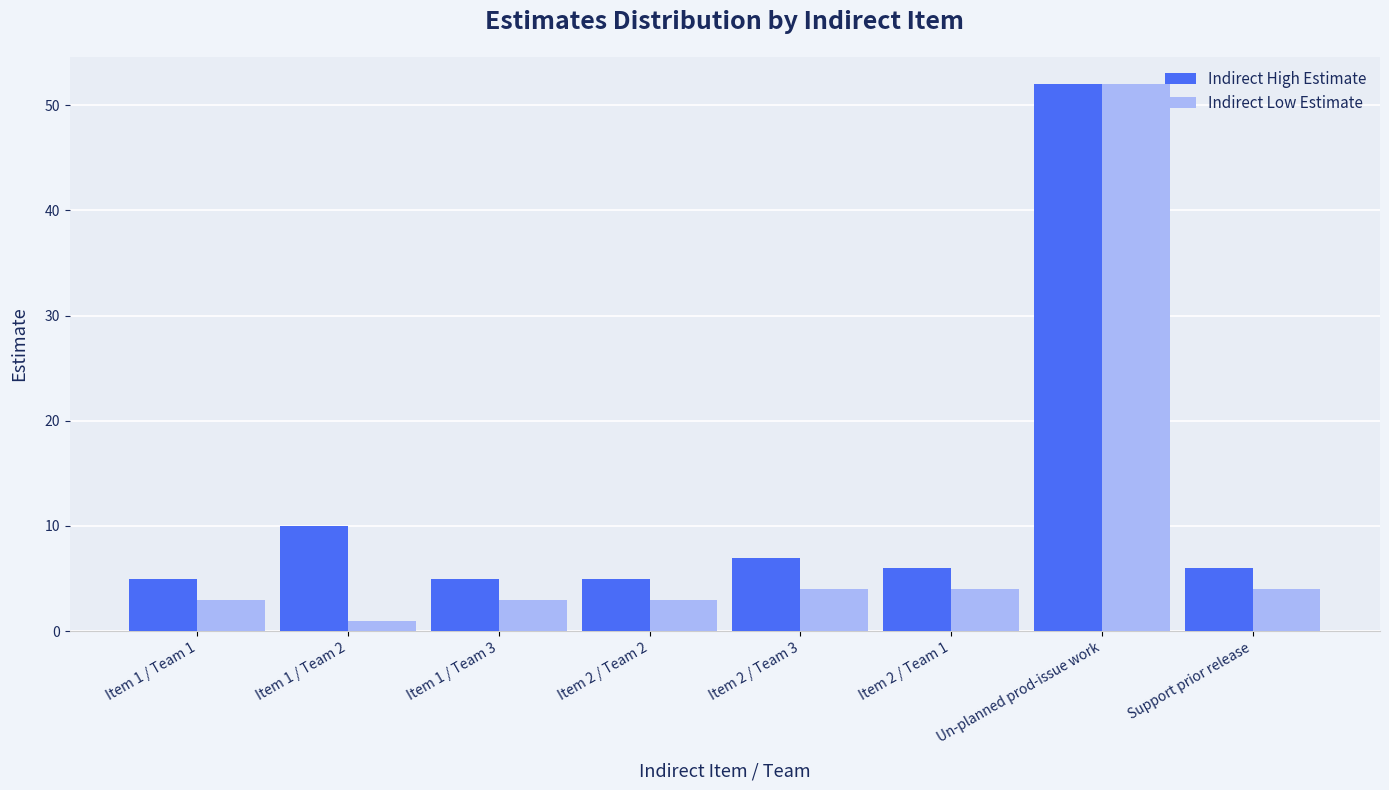

What is the spread (max minus min) of values at Item 2 / Team 1?

2